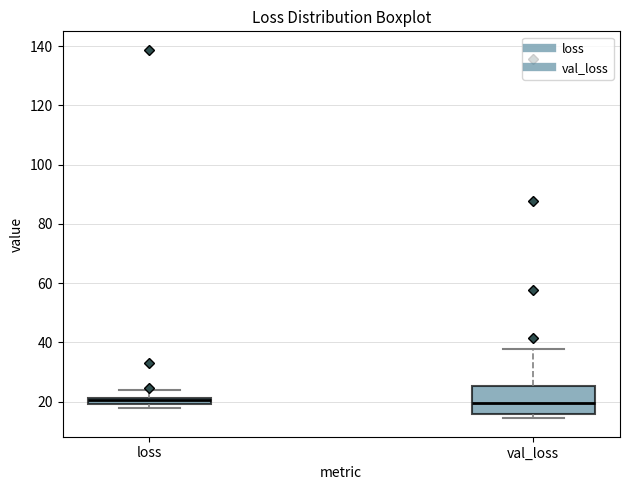

Comparing the boxes themselves (not the whiskers), which one is the tallest?

val_loss